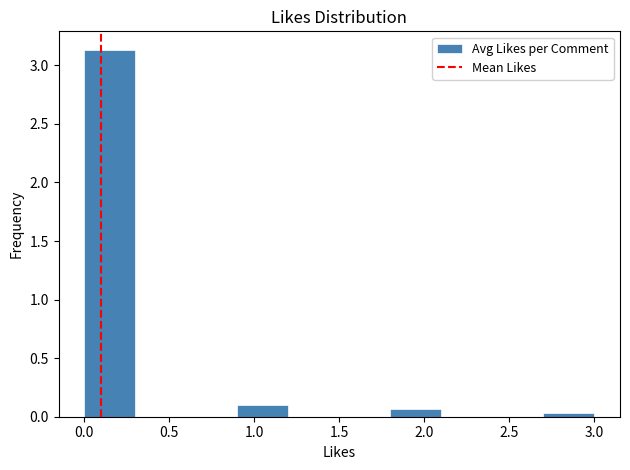

Reading left to right, list every bar in this chart as the range it spans on the x-axis followed by its height. The values are not printed on the chart, so give them approximately, as read against the axis.

0.0 to 0.3: 3.15
0.3 to 0.6: 0
0.6 to 0.9: 0
0.9 to 1.2: 0.10
1.2 to 1.5: 0
1.5 to 1.8: 0
1.8 to 2.1: 0.05
2.1 to 2.4: 0
2.4 to 2.7: 0
2.7 to 3.0: under 0.05